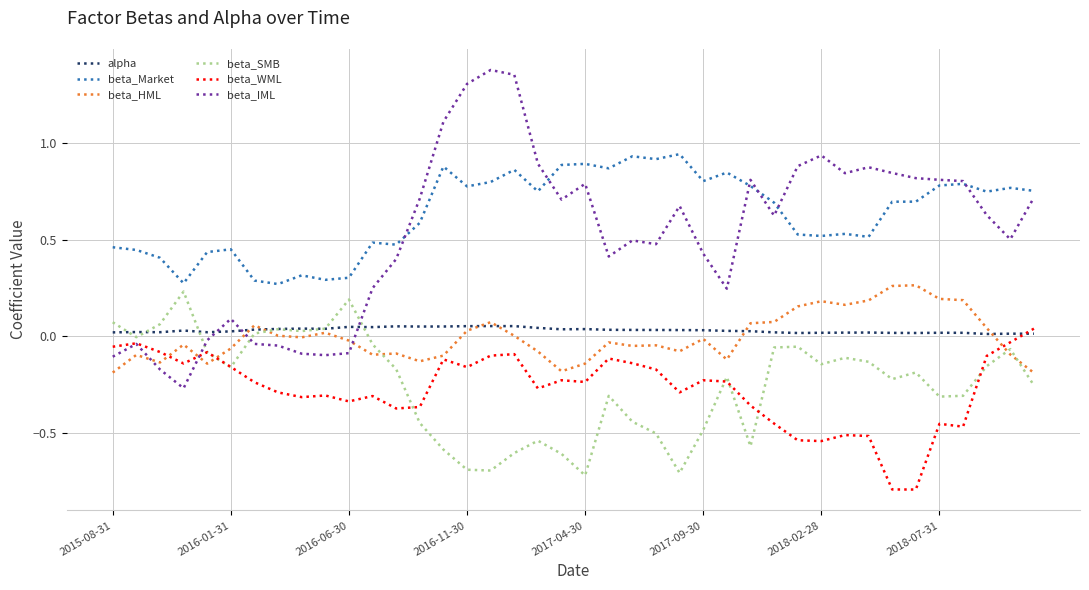

Which series has the largest range (max minus min)?

beta_IML